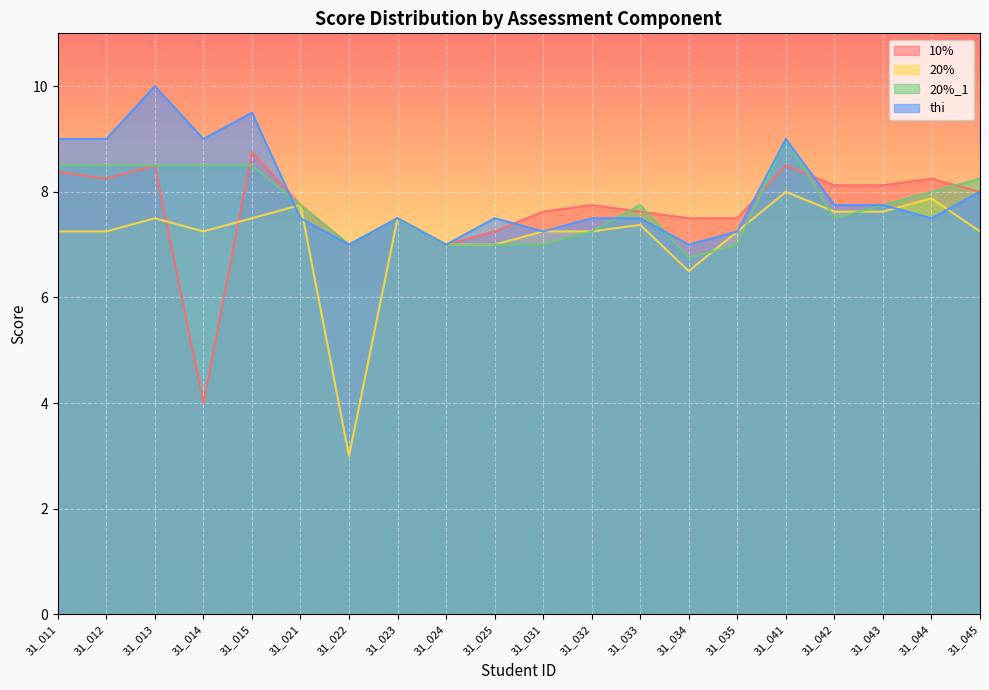

How many data points in 20%_1 are less than 7?

1